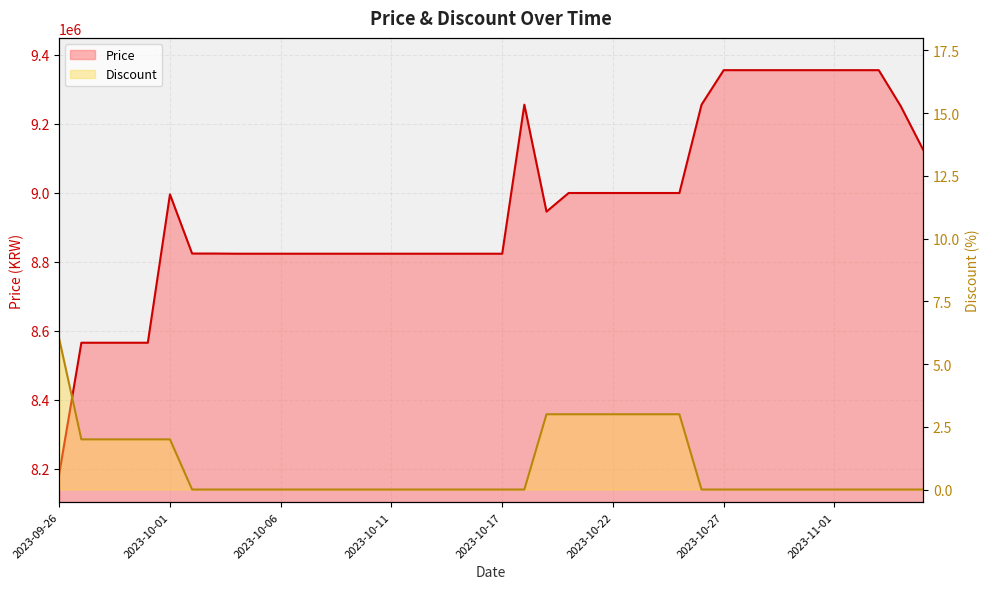

True or false: Price and Discount cross at least once.

False